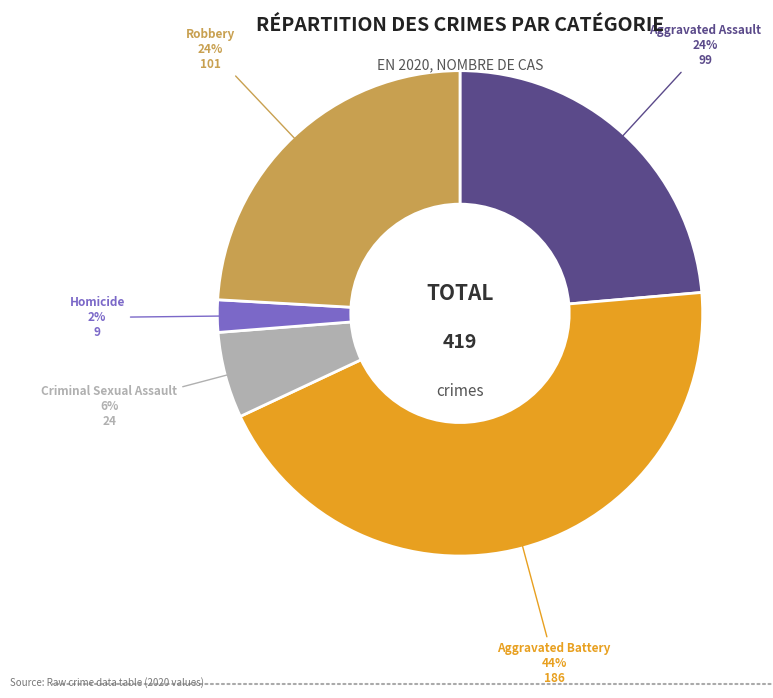

Which slice is the largest?

Aggravated Battery